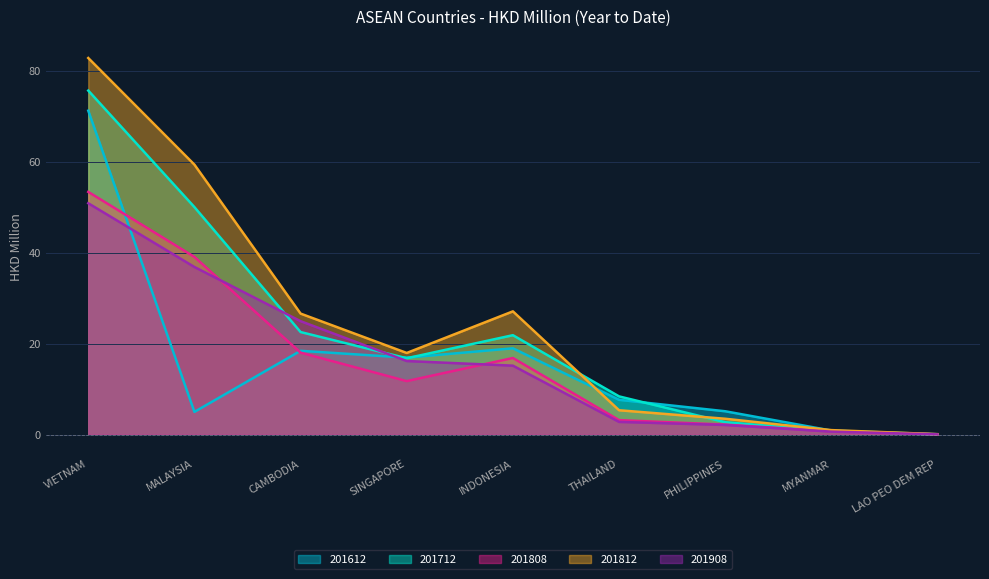

Which series changed the most between INDONESIA and LAO PEO DEM REP?

201812